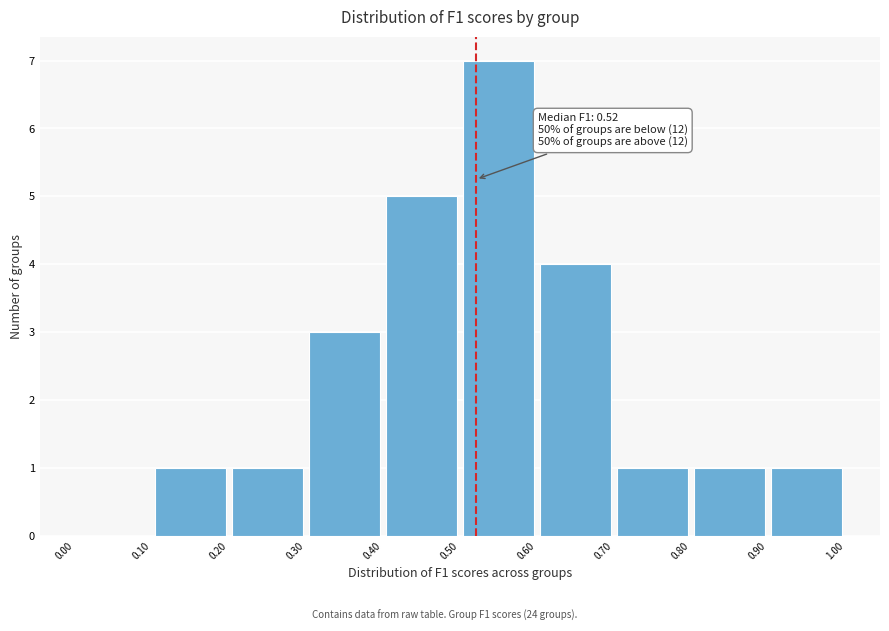

Which range on the x-axis has the tallest bar?

0.50 to 0.60